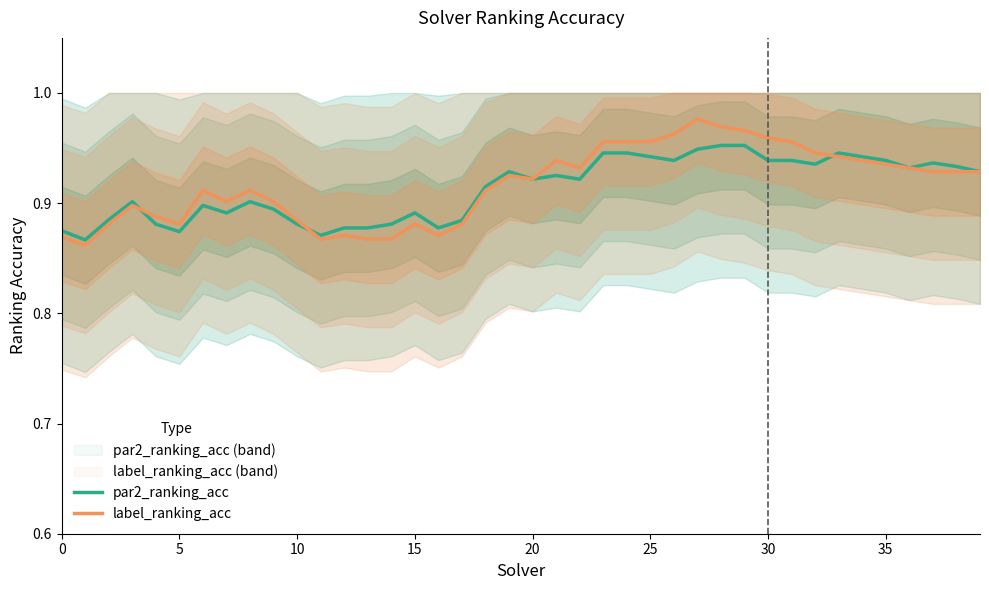

What is the sum of the par2_ranking_acc values at 28 and 25?

1.9